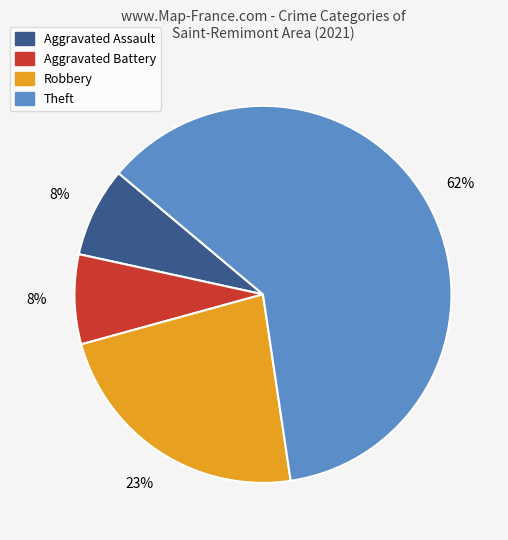

Which has a higher value, Aggravated Battery or Robbery?

Robbery